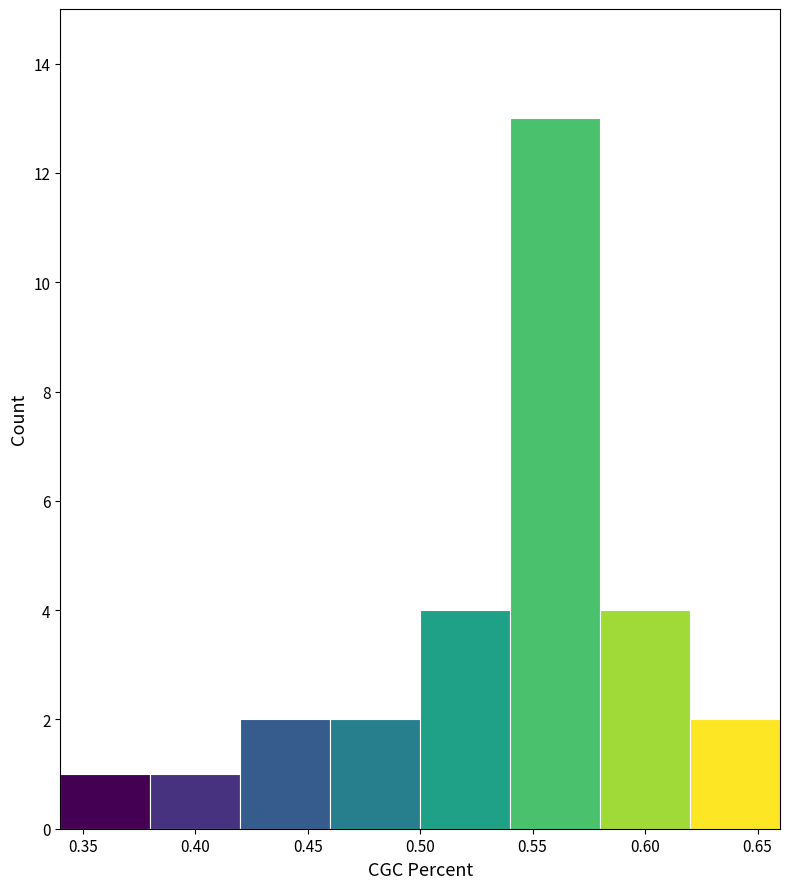

Reading left to right, transcribe this chart: for each bar, give the range it covers on the x-axis and its height. The values are not printed on the chart, so give them approximately, as read against the axis.

0.34 to 0.38: 1
0.38 to 0.42: 1
0.42 to 0.46: 2
0.46 to 0.50: 2
0.50 to 0.54: 4
0.54 to 0.58: 13
0.58 to 0.62: 4
0.62 to 0.66: 2